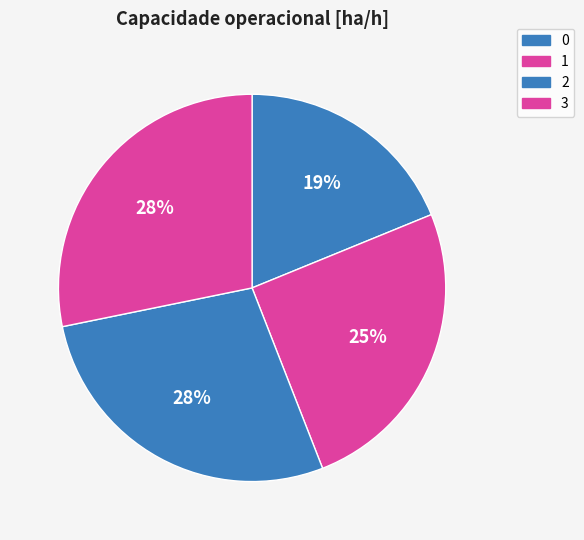

What percentage is NOT represented by 1?

74.8%